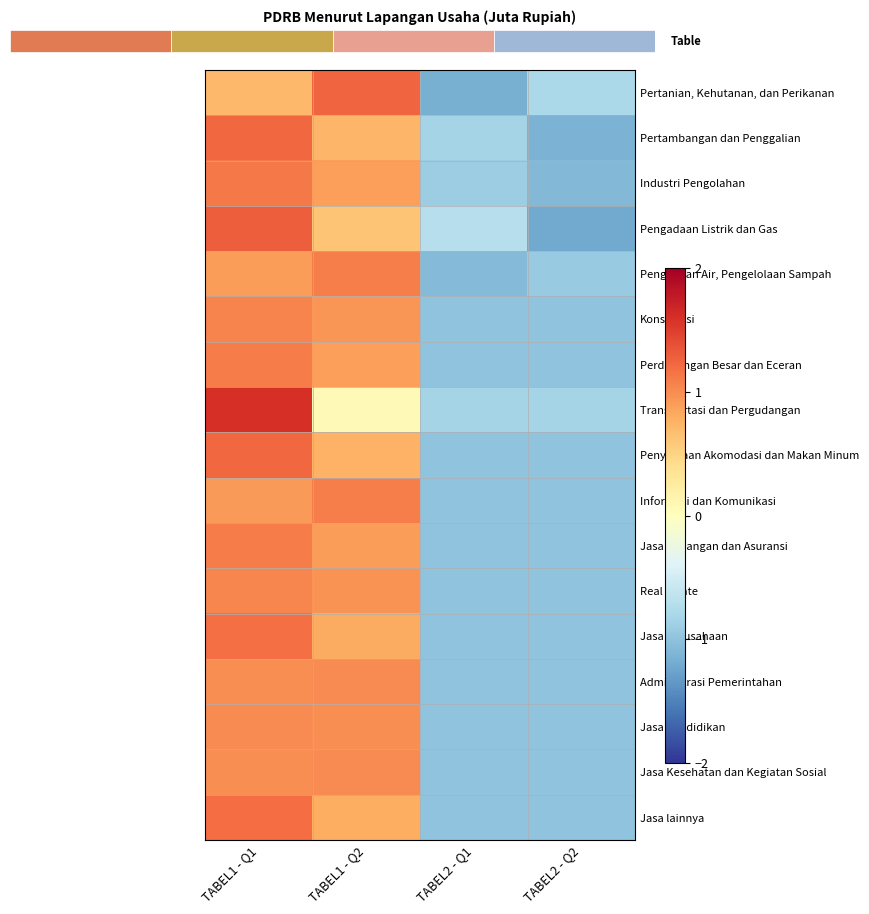

Reading right to left, what are all the values shown in this chart?

Pertanian, Kehutanan, dan Perikanan: TABEL2 - Q2=-0.8	TABEL2 - Q1=-1.2	TABEL1 - Q2=1.2	TABEL1 - Q1=0.7
Pertambangan dan Penggalian: TABEL2 - Q2=-1.1	TABEL2 - Q1=-0.8	TABEL1 - Q2=0.7	TABEL1 - Q1=1.2
Industri Pengolahan: TABEL2 - Q2=-1.1	TABEL2 - Q1=-0.9	TABEL1 - Q2=0.9	TABEL1 - Q1=1.1
Pengadaan Listrik dan Gas: TABEL2 - Q2=-1.2	TABEL2 - Q1=-0.7	TABEL1 - Q2=0.6	TABEL1 - Q1=1.3
Pengadaan Air, Pengelolaan Sampah: TABEL2 - Q2=-0.9	TABEL2 - Q1=-1.1	TABEL1 - Q2=1.1	TABEL1 - Q1=0.9
Konstruksi: TABEL2 - Q2=-1.0	TABEL2 - Q1=-1.0	TABEL1 - Q2=0.9	TABEL1 - Q1=1.1
Perdagangan Besar dan Eceran: TABEL2 - Q2=-1.0	TABEL2 - Q1=-1.0	TABEL1 - Q2=0.9	TABEL1 - Q1=1.1
Transportasi dan Pergudangan: TABEL2 - Q2=-0.8	TABEL2 - Q1=-0.8	TABEL1 - Q2=0.1	TABEL1 - Q1=1.6
Penyediaan Akomodasi dan Makan Minum: TABEL2 - Q2=-1.0	TABEL2 - Q1=-1.0	TABEL1 - Q2=0.8	TABEL1 - Q1=1.2
Informasi dan Komunikasi: TABEL2 - Q2=-1.0	TABEL2 - Q1=-1.0	TABEL1 - Q2=1.1	TABEL1 - Q1=0.9
Jasa Keuangan dan Asuransi: TABEL2 - Q2=-1.0	TABEL2 - Q1=-1.0	TABEL1 - Q2=0.9	TABEL1 - Q1=1.1
Real Estate: TABEL2 - Q2=-1.0	TABEL2 - Q1=-1.0	TABEL1 - Q2=1.0	TABEL1 - Q1=1.0
Jasa Perusahaan: TABEL2 - Q2=-1.0	TABEL2 - Q1=-1.0	TABEL1 - Q2=0.8	TABEL1 - Q1=1.2
Administrasi Pemerintahan: TABEL2 - Q2=-1.0	TABEL2 - Q1=-1.0	TABEL1 - Q2=1.0	TABEL1 - Q1=1.0
Jasa Pendidikan: TABEL2 - Q2=-1.0	TABEL2 - Q1=-1.0	TABEL1 - Q2=1.0	TABEL1 - Q1=1.0
Jasa Kesehatan dan Kegiatan Sosial: TABEL2 - Q2=-1.0	TABEL2 - Q1=-1.0	TABEL1 - Q2=1.0	TABEL1 - Q1=1.0
Jasa lainnya: TABEL2 - Q2=-1.0	TABEL2 - Q1=-1.0	TABEL1 - Q2=0.8	TABEL1 - Q1=1.2